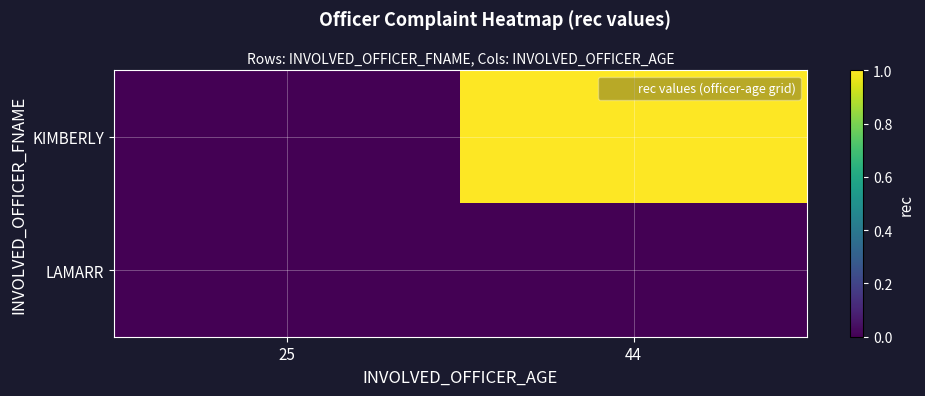

Reading left to right, list all the values displayed in this chart.

KIMBERLY: 25=0	44=1
LAMARR: 25=0	44=0